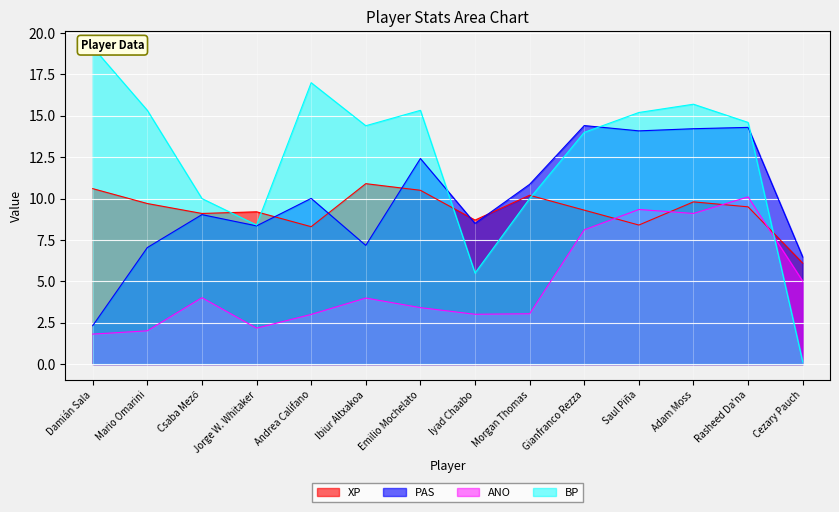

Reading left to right, what are all the values shown in this chart?

XP: Damián Sala=10.6	Mario Omarini=9.7	Csaba Mező=9.1	Jorge W. Whitaker=9.2	Andrea Califano=8.3	Ibiur Altxakoa=10.9	Emilio Mochelato=10.5	Iyad Chaabo=8.7	Morgan Thomas=10.2	Gianfranco Rezza=9.3	Saul Piña=8.4	Adam Moss=9.8	Rasheed Da'na=9.5	Cezary Pauch=6.1
PAS: Damián Sala=2.3	Mario Omarini=7.0	Csaba Mező=9.0	Jorge W. Whitaker=8.3	Andrea Califano=10.0	Ibiur Altxakoa=7.2	Emilio Mochelato=12.4	Iyad Chaabo=8.5	Morgan Thomas=10.9	Gianfranco Rezza=14.4	Saul Piña=14.1	Adam Moss=14.2	Rasheed Da'na=14.3	Cezary Pauch=6.5
ANO: Damián Sala=1.8	Mario Omarini=2.0	Csaba Mező=4.0	Jorge W. Whitaker=2.2	Andrea Califano=3.0	Ibiur Altxakoa=4.0	Emilio Mochelato=3.4	Iyad Chaabo=3.0	Morgan Thomas=3.0	Gianfranco Rezza=8.1	Saul Piña=9.3	Adam Moss=9.1	Rasheed Da'na=10.1	Cezary Pauch=5.0
BP: Damián Sala=19.1	Mario Omarini=15.3	Csaba Mező=10.0	Jorge W. Whitaker=8.4	Andrea Califano=17.0	Ibiur Altxakoa=14.4	Emilio Mochelato=15.3	Iyad Chaabo=5.5	Morgan Thomas=10.0	Gianfranco Rezza=14.0	Saul Piña=15.2	Adam Moss=15.7	Rasheed Da'na=14.6	Cezary Pauch=0.1